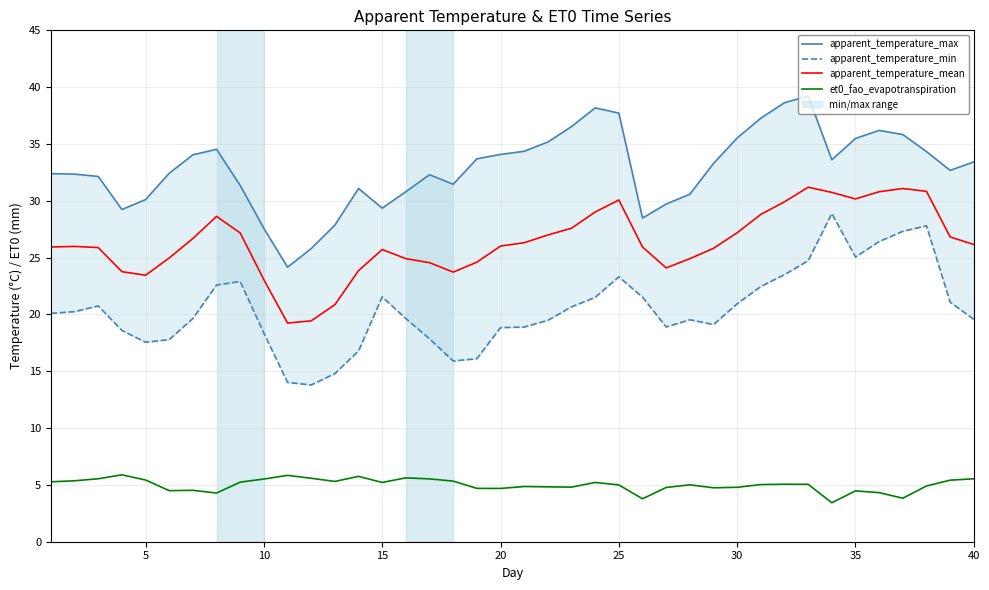

How many lines are shown in the chart?

4